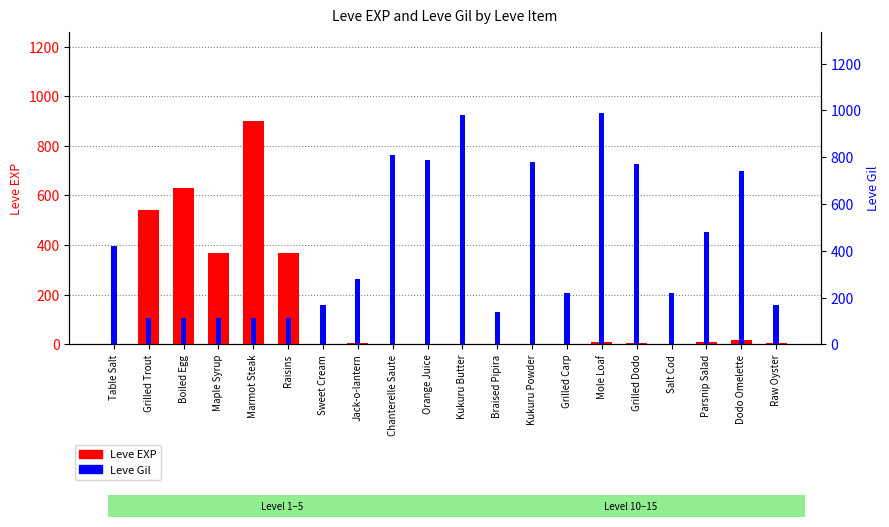

How many categories are shown in the chart?

20